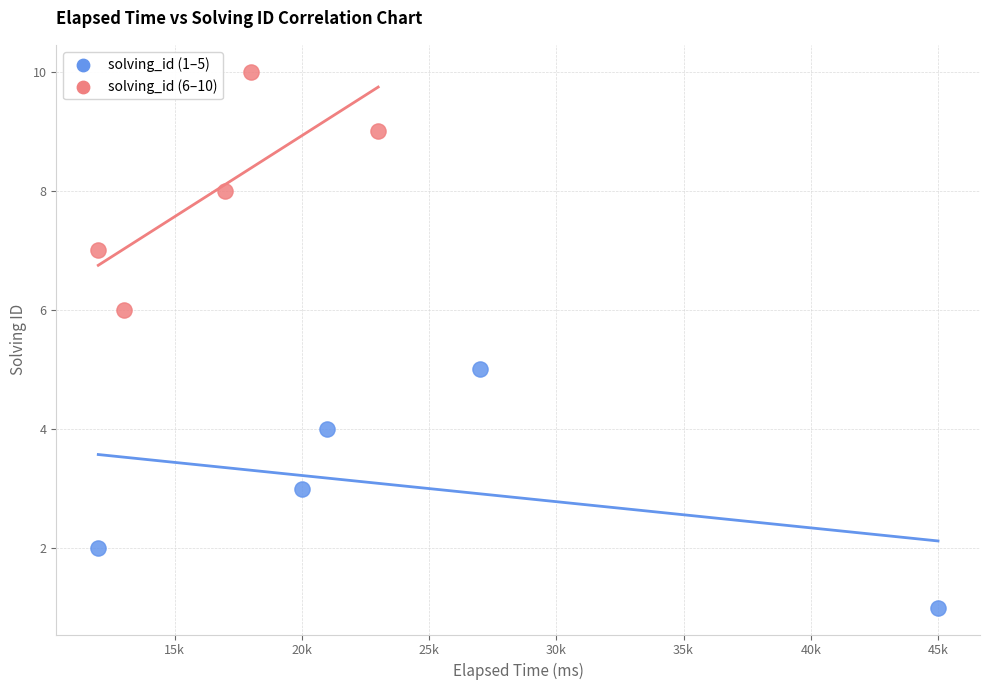

Which series reaches the minimum Y coordinate?

solving_id (1–5)